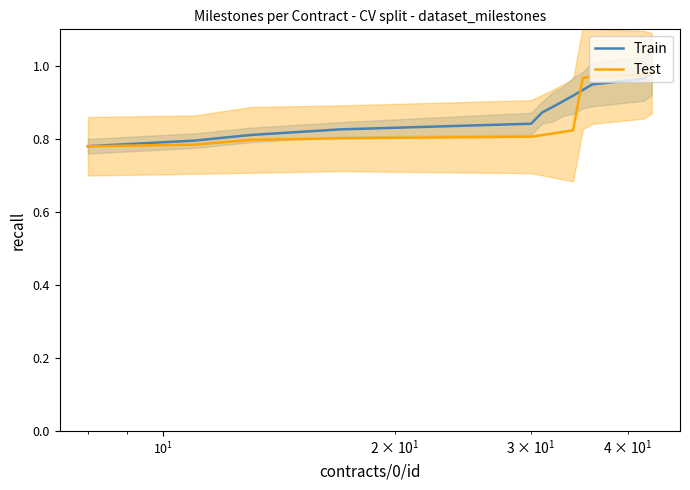

Count the number of data series in this chart.

2